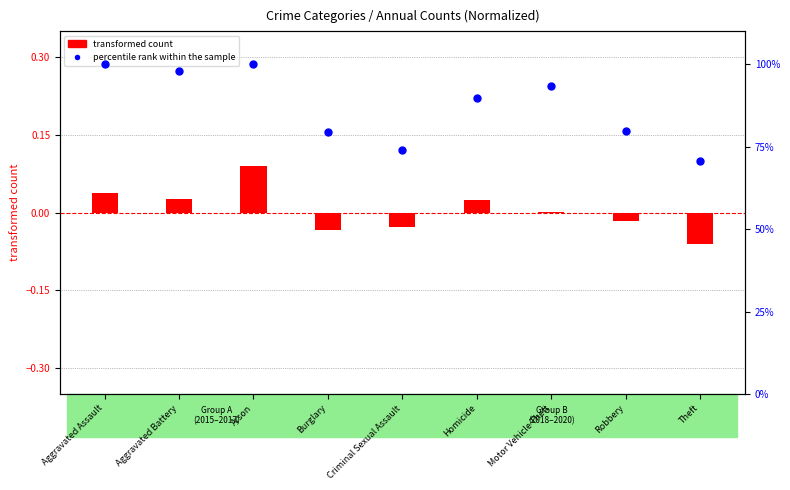

Which series reaches the minimum Y coordinate?

transformed count